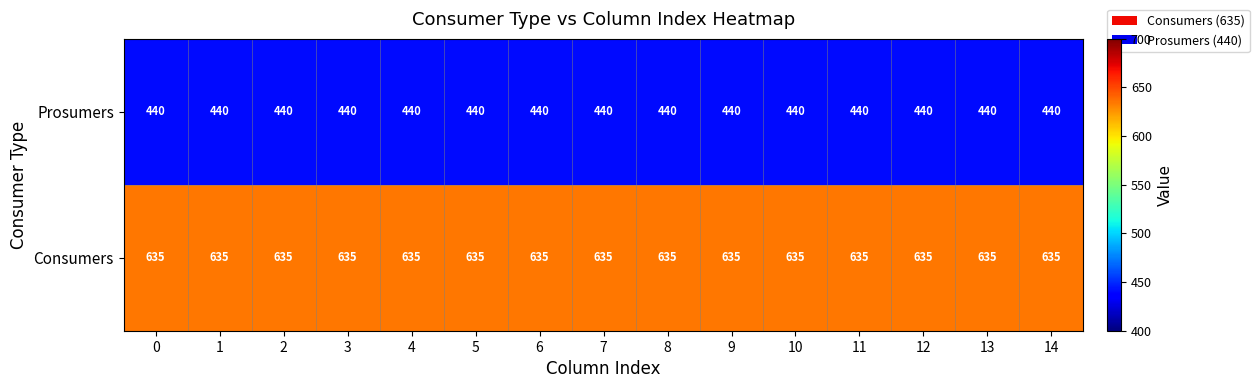

What is the approximate value of Prosumers at 11?

440